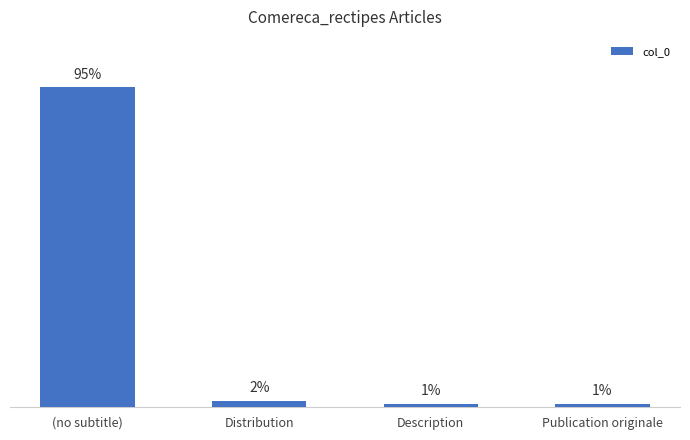

What is the label of the 2nd bar from the right?

Description